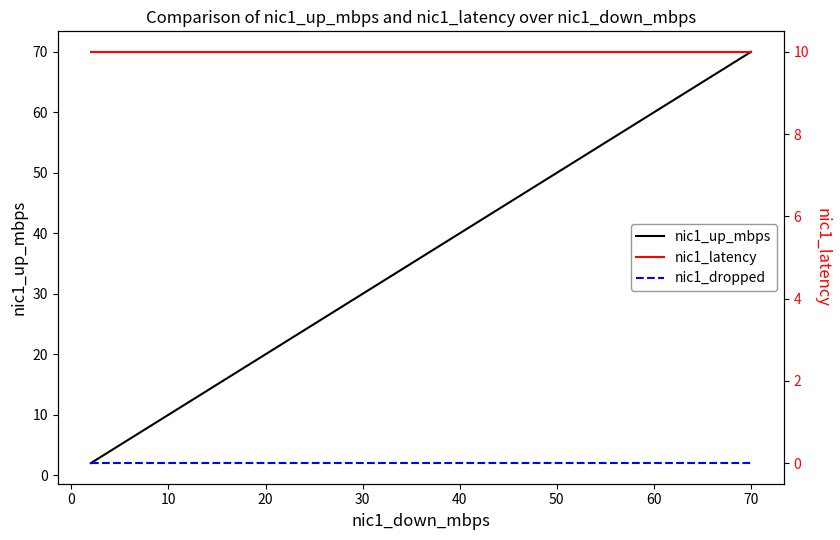

At which label is nic1_up_mbps closest to 36?

30